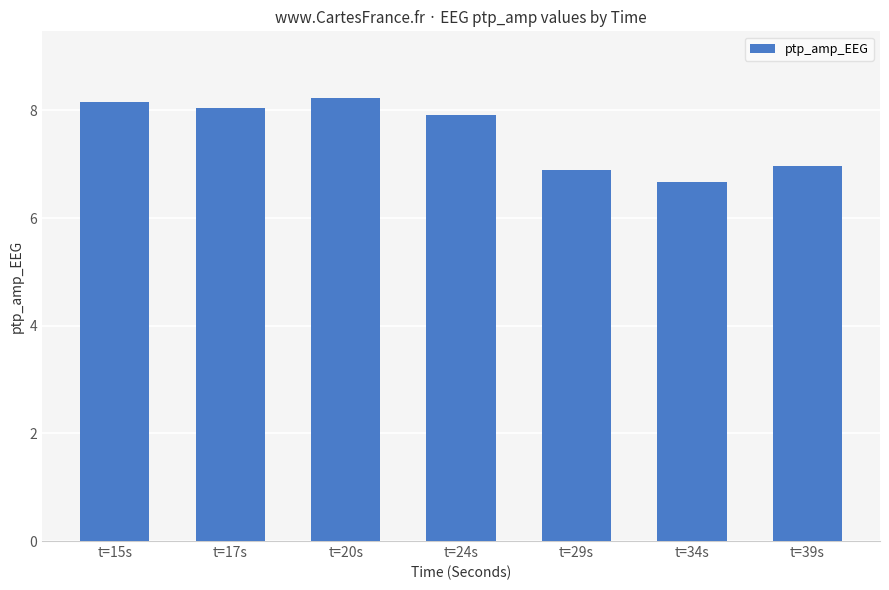

Count the number of categories in the chart.

7